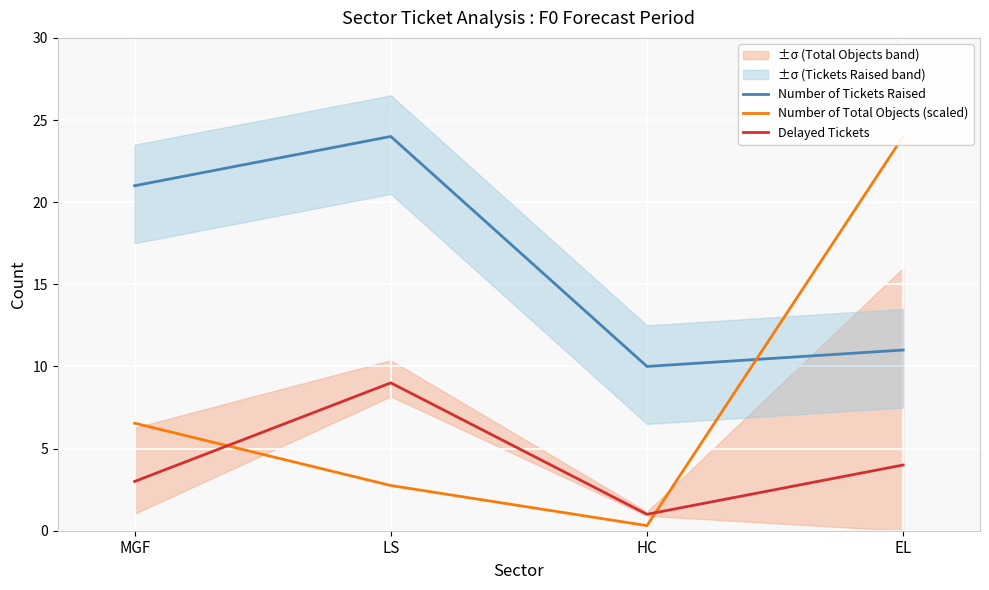

Which series changed the most between LS and HC?

Number of Tickets Raised